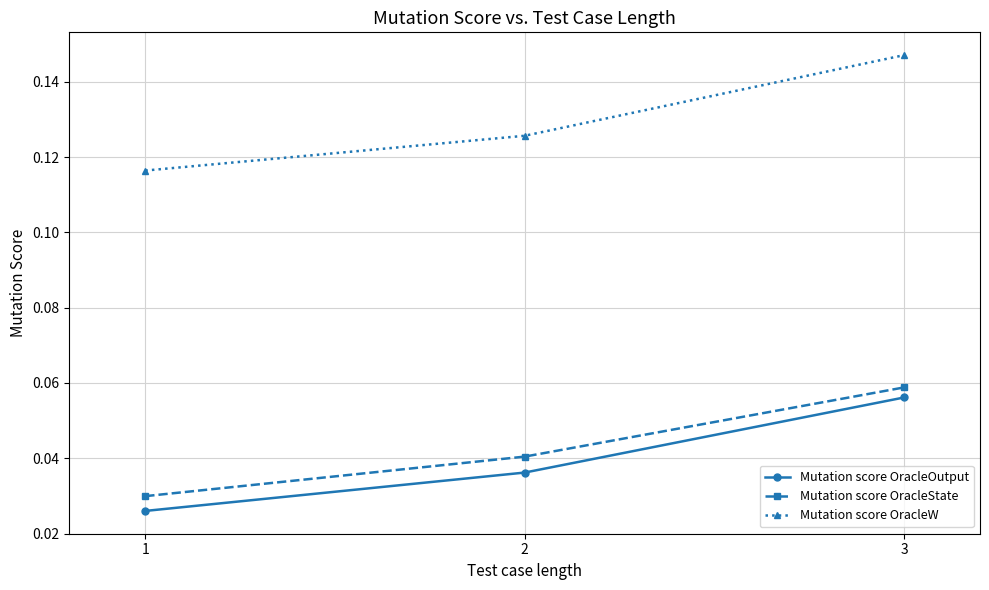

Between 1 and 3, which series saw the biggest shift?

Mutation score OracleW